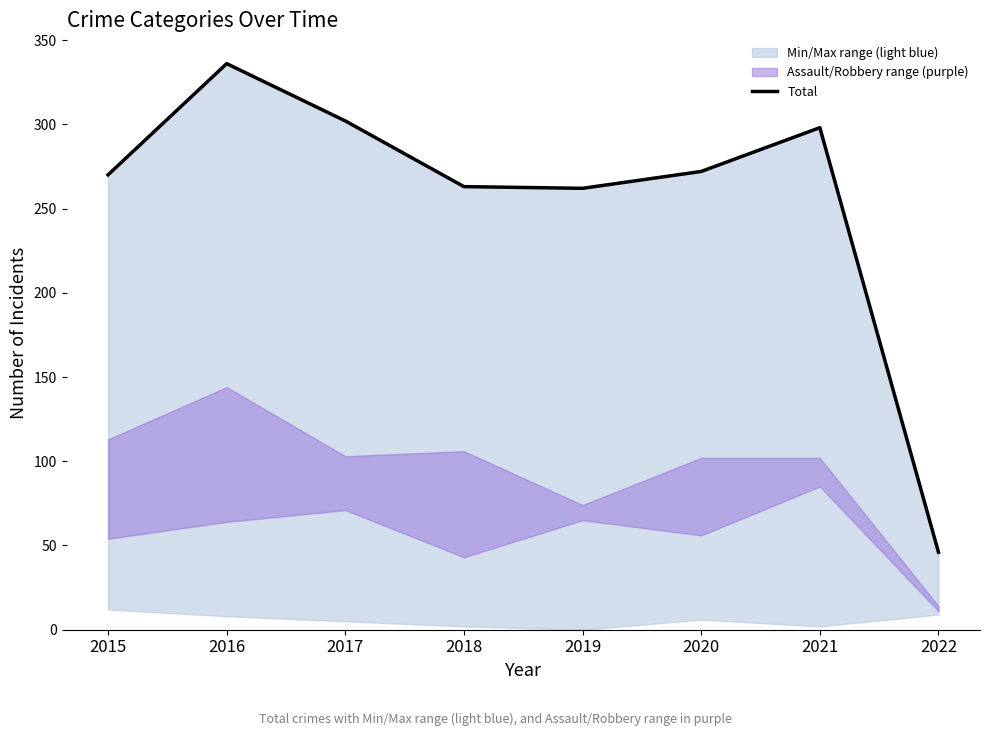

Which has a higher value, 2018 or 2016?

2016